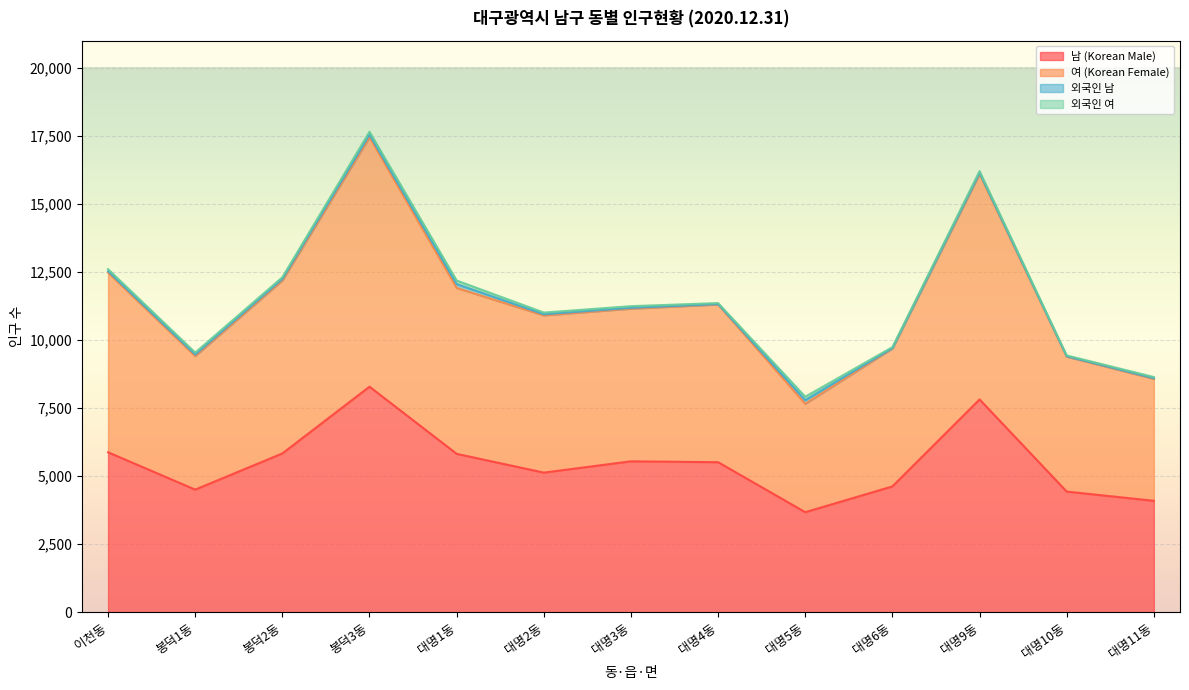

Which series has the widest spread of values?

여 (Korean Female)